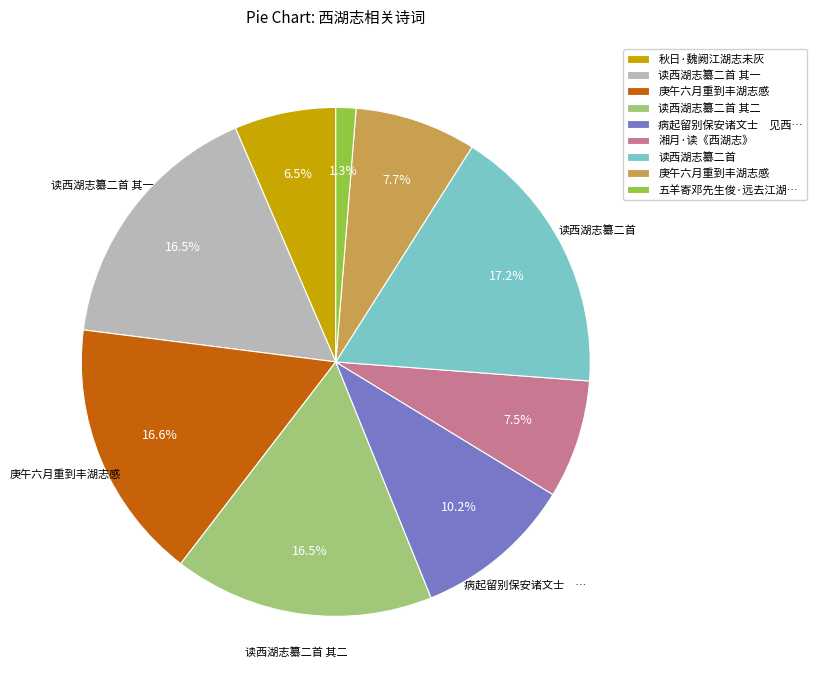

Does any single category account for the majority?

No